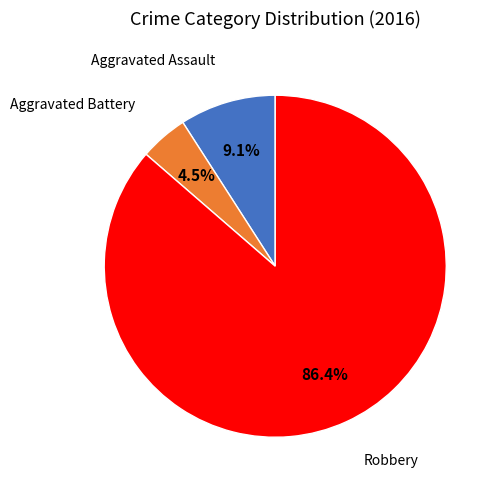

To the nearest percent, what is the combined percentage of Aggravated Battery and Aggravated Assault?

14%